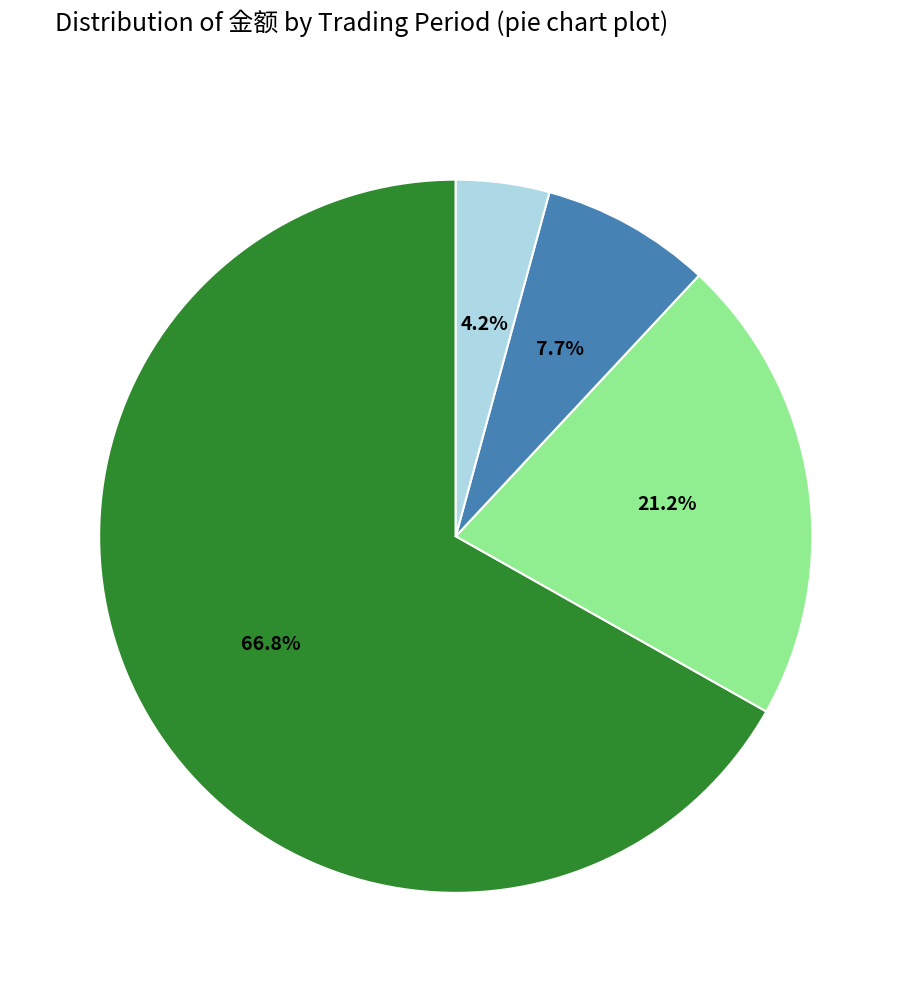

Does any single category account for the majority?

Yes